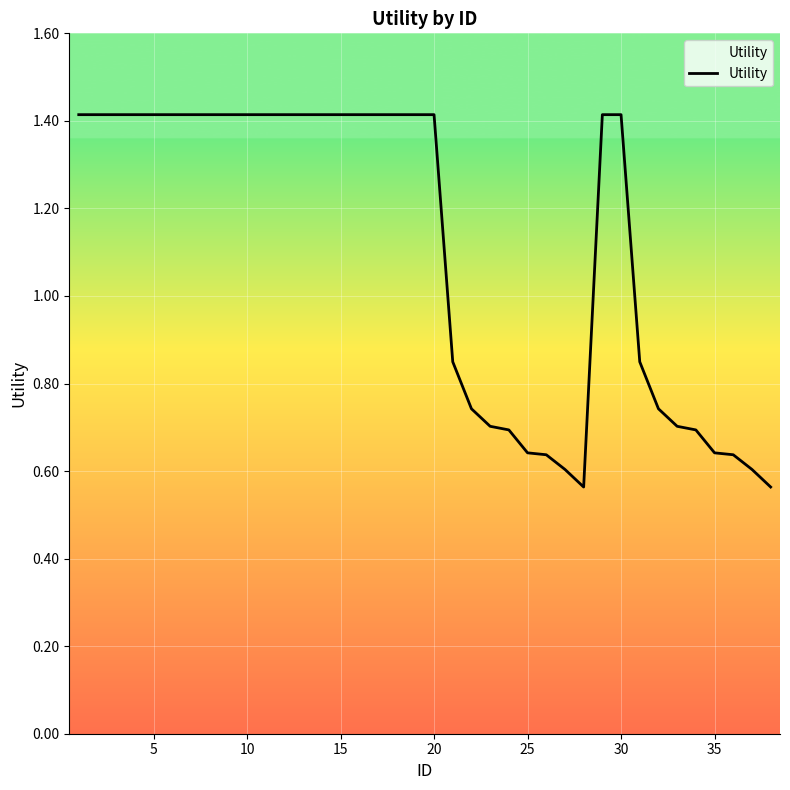

Is this an area chart (filled region under the line)?

No